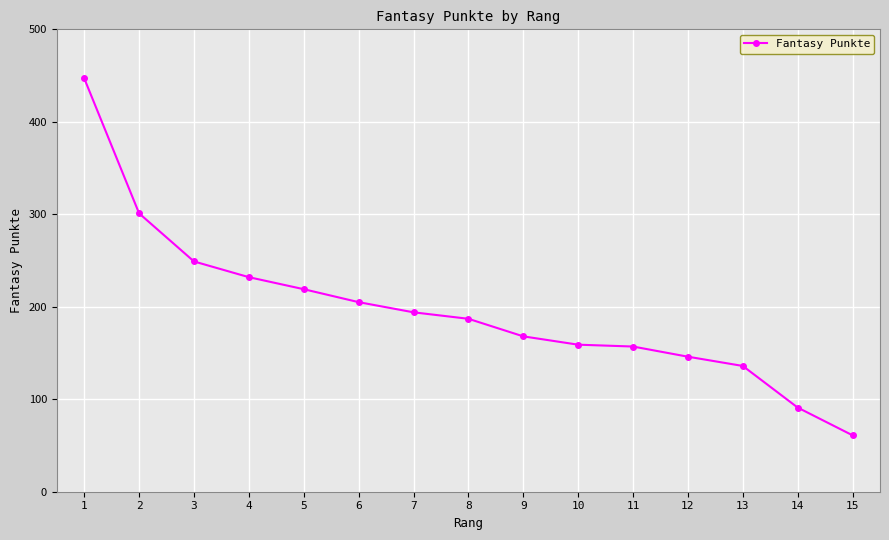

How many categories are shown in the chart?

15